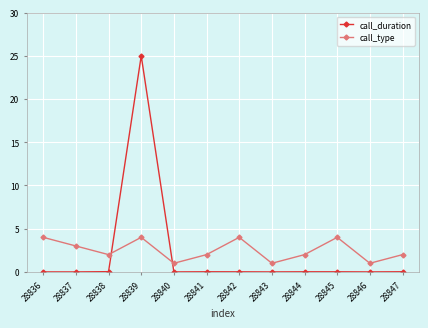

What is the difference between the second highest and second lowest values in the call_type series?

3.0